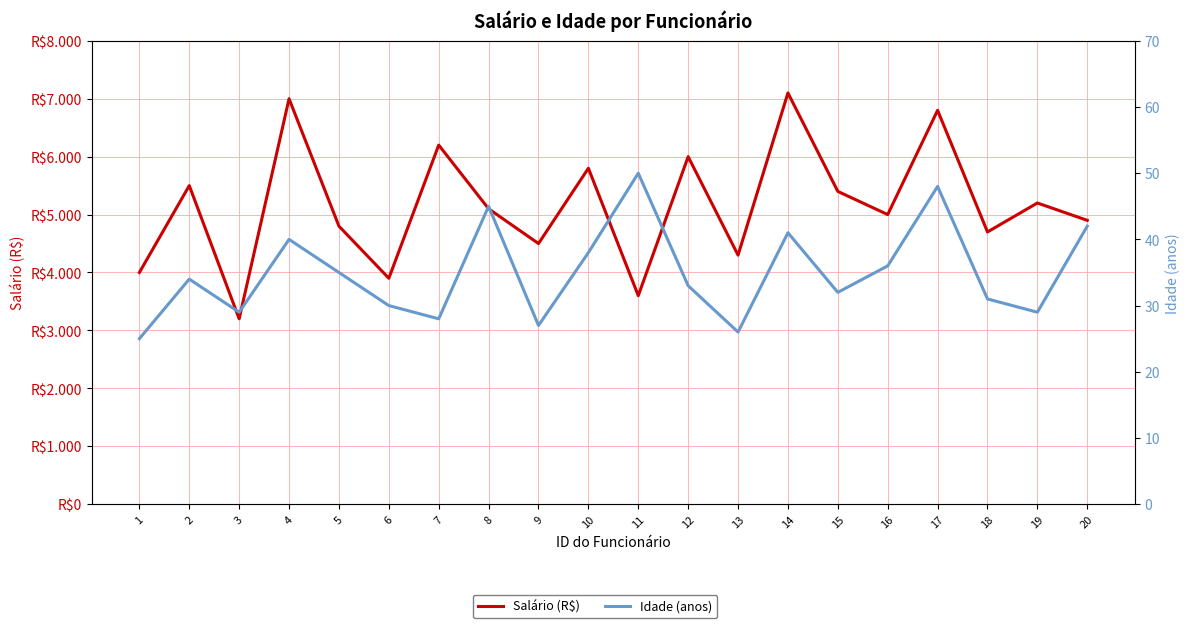

At which category is the sum across all series the highest?

14